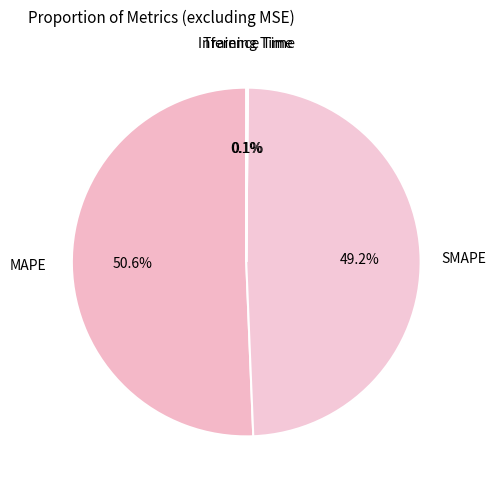

What percentage is the SMAPE slice, to the nearest percent?

49%